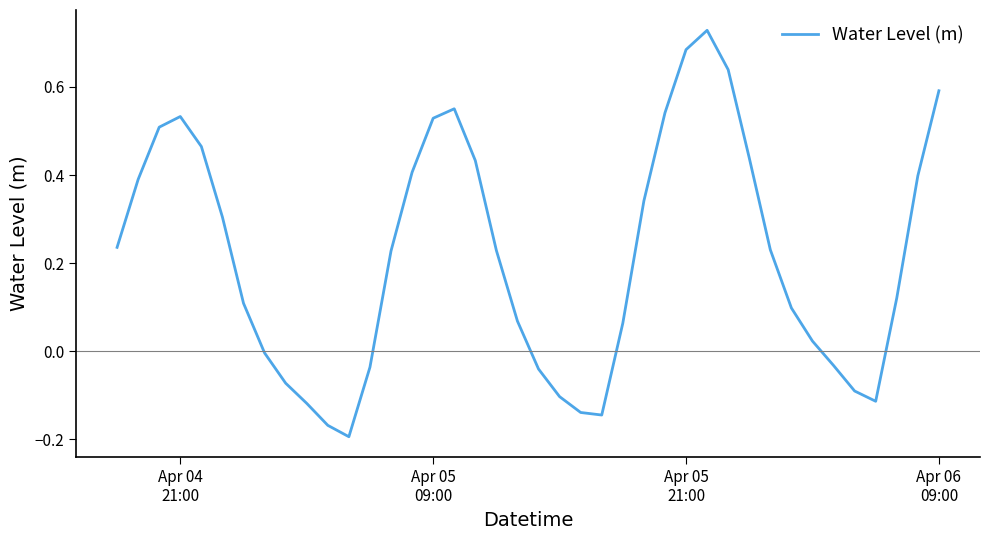

What is the difference between the maximum and minimum values?

0.9